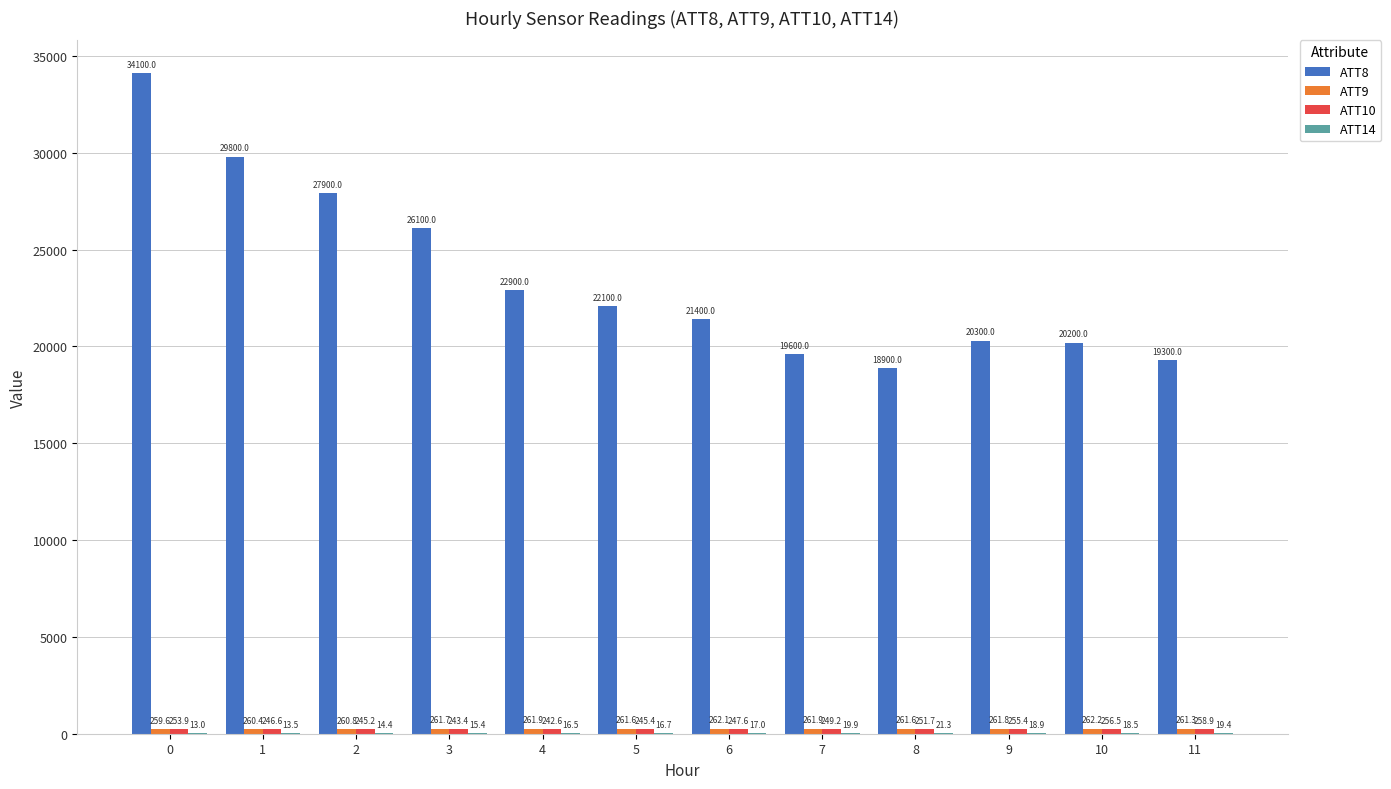

True or false: ATT8 has a value of 27900.0 at 2.

True